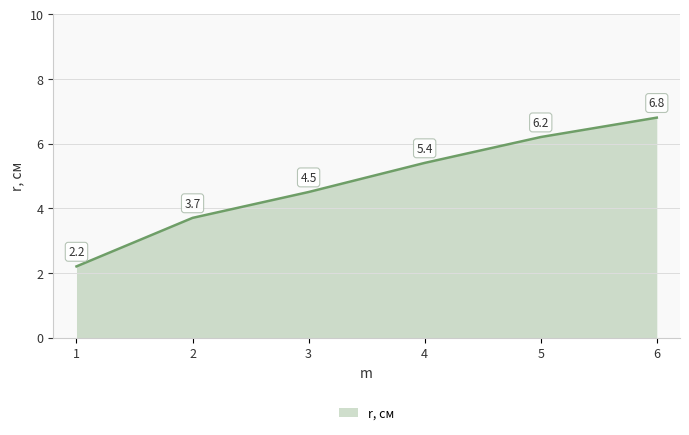

The value at 5 is 4.1. True or false?

False